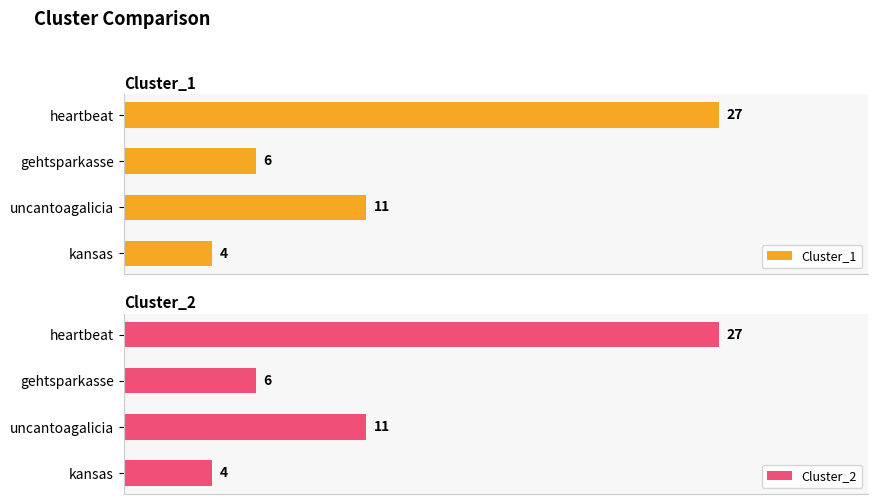

Which category has the lowest value in the Cluster_1 series?

kansas